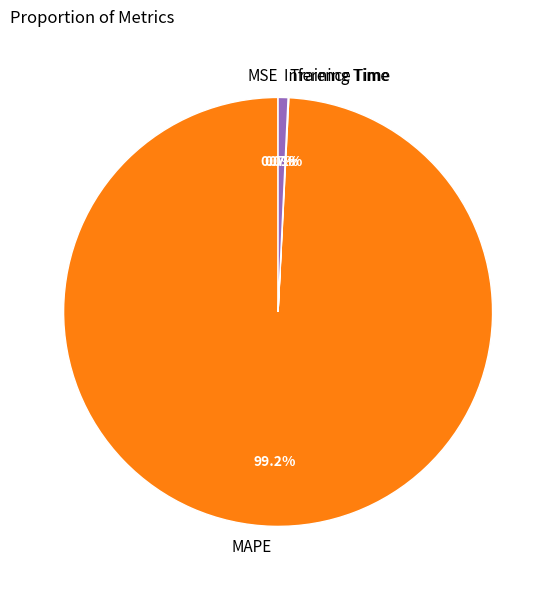

What portion of the pie excludes Inference Time?

99.3%